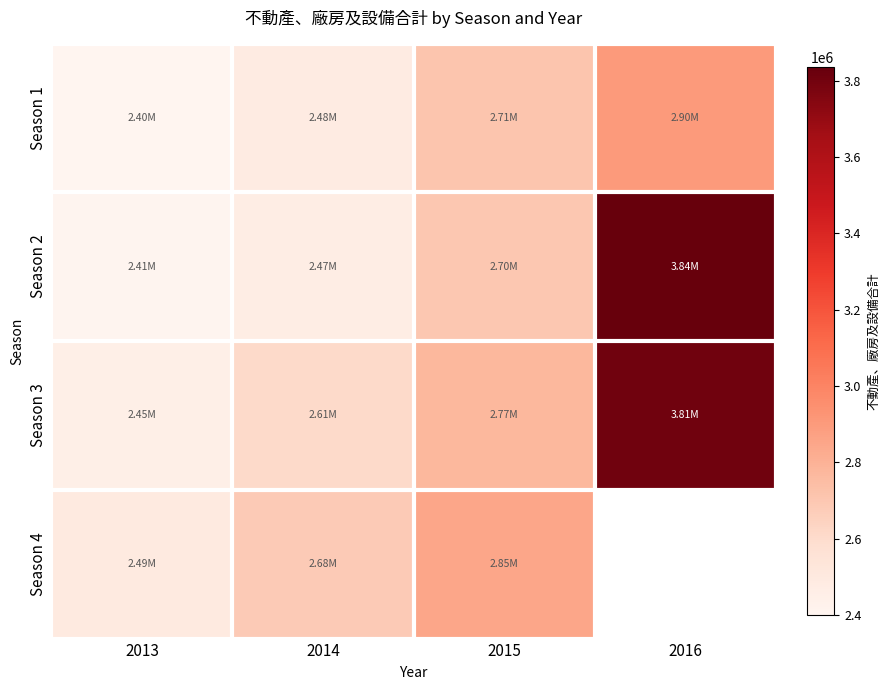

At how many categories does at least one series exceed 2860798?

1